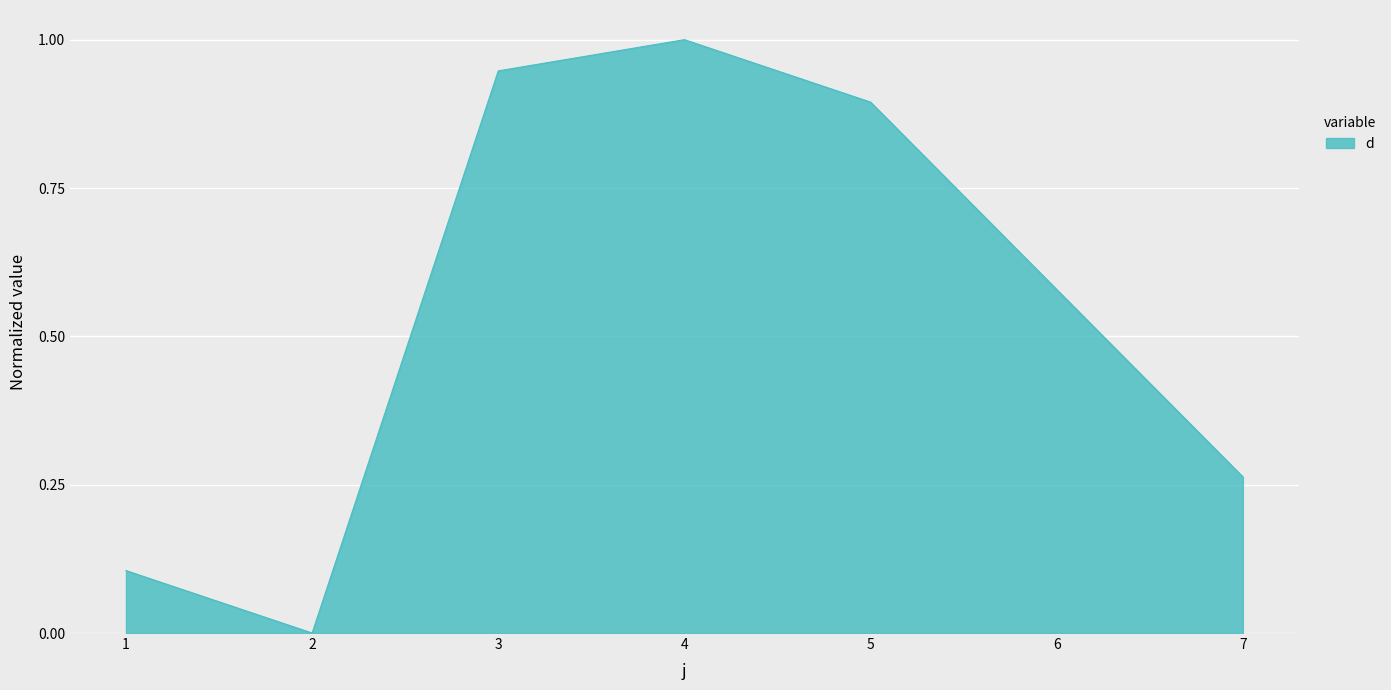

List the labels in order of value, smallest first.

2, 1, 7, 6, 5, 3, 4